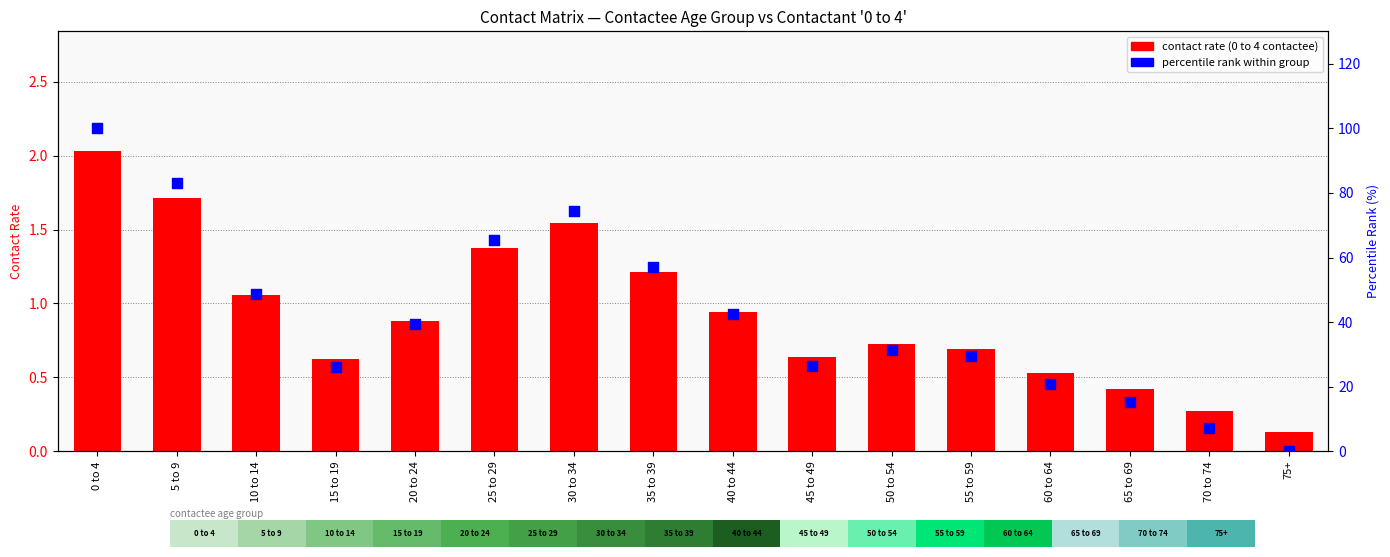

Which series has the widest spread of Y values?

percentile rank within group